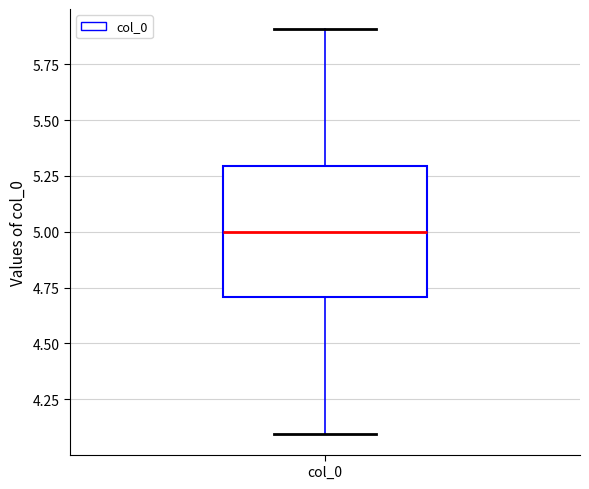

Where does the lower whisker of the box for col_0 end on the y-axis? The values are not printed on the chart, so give them approximately, as read against the axis.

4.1